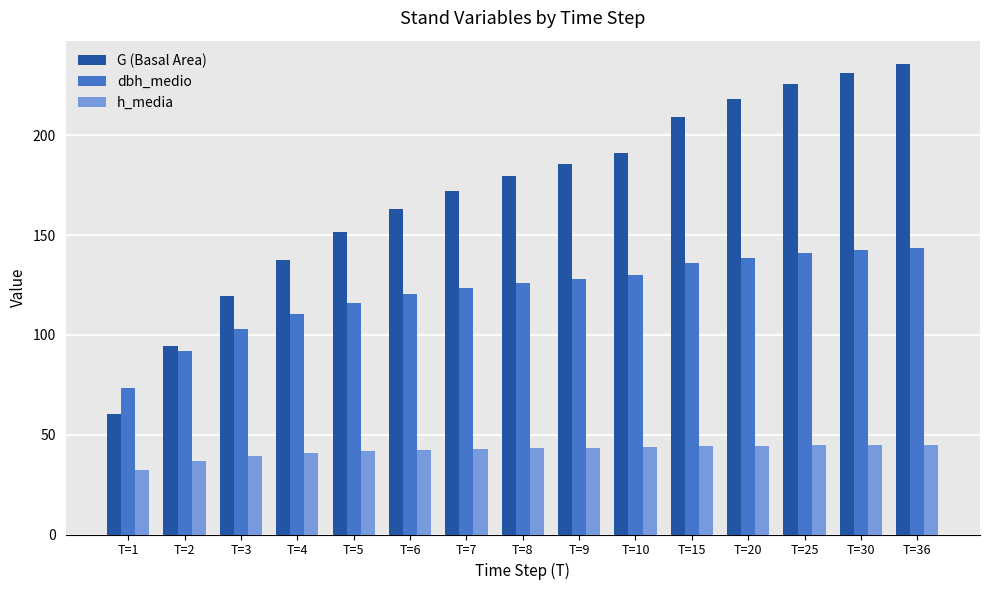

How many data points does each series have?

15